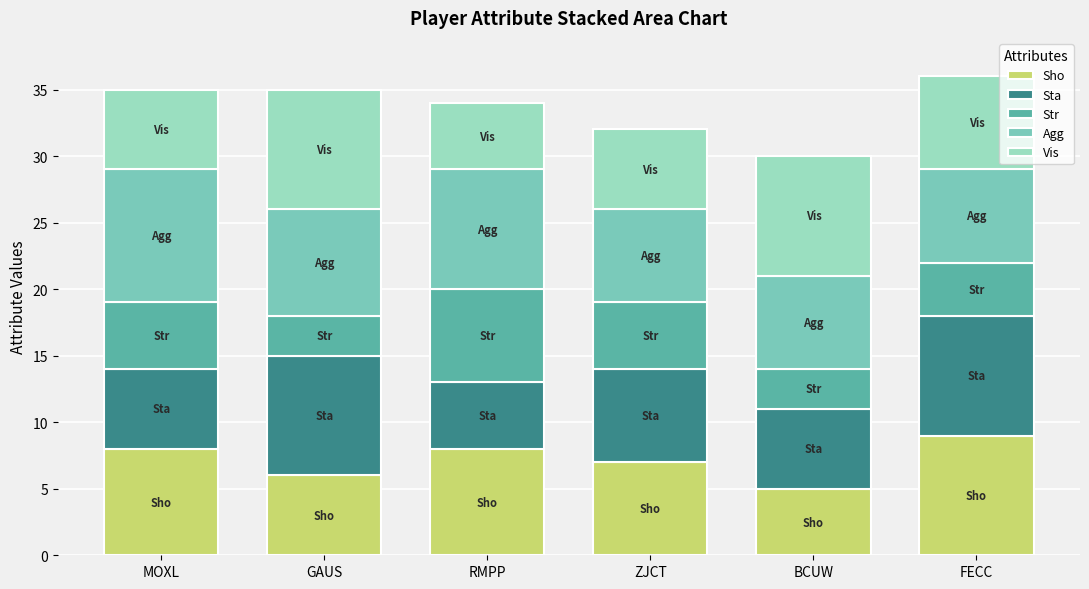

Between BCUW and FECC, which series saw the biggest shift?

Sho